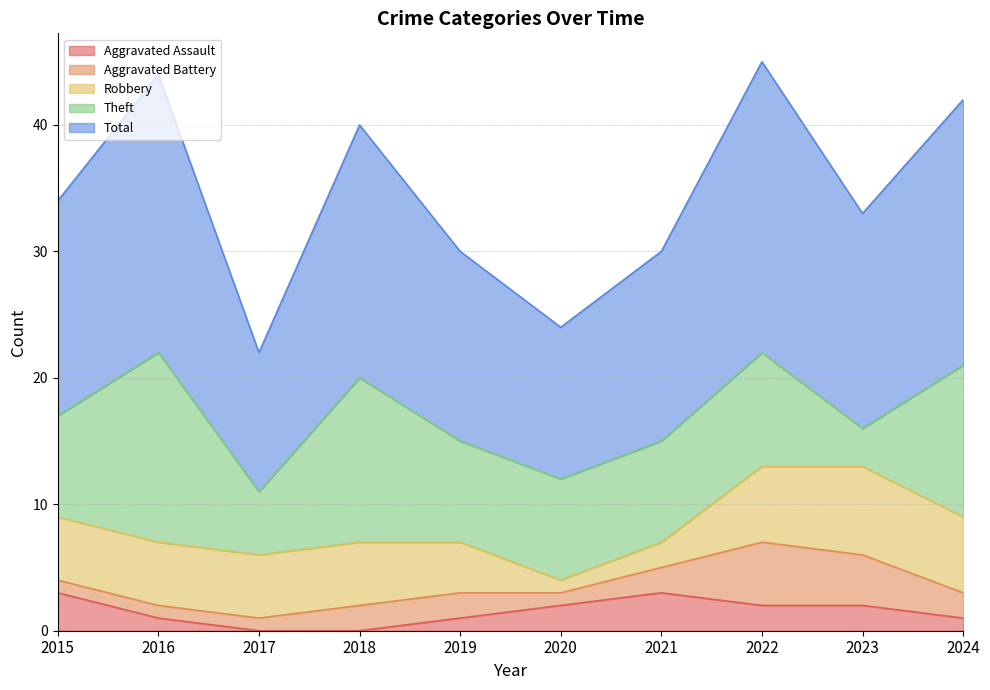

Which series has the largest total across all categories?

Total